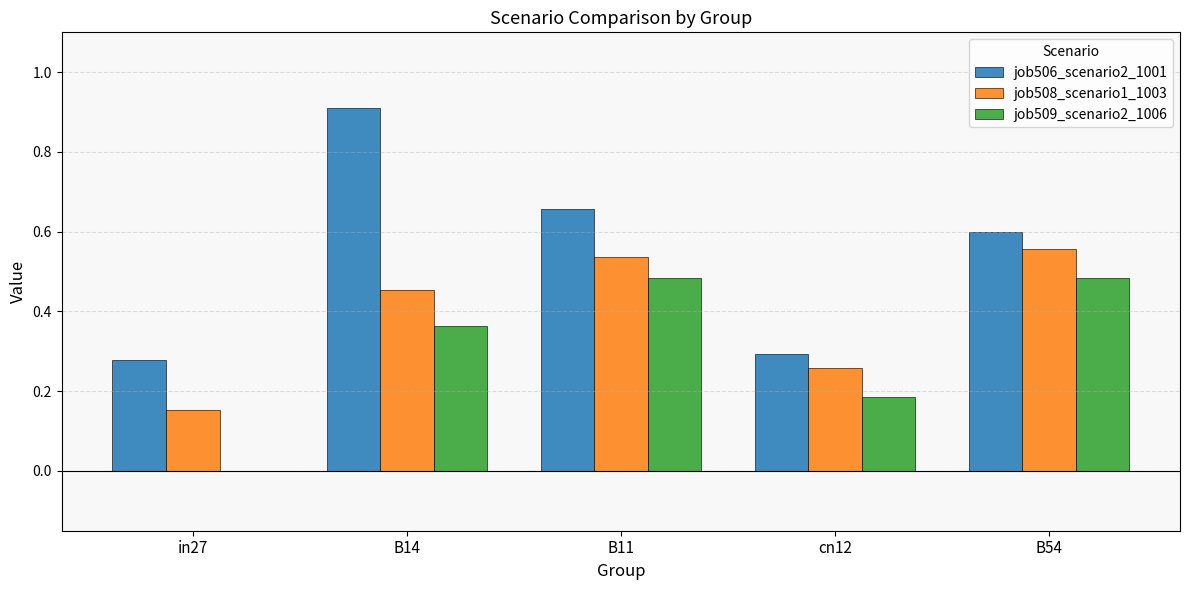

What is the highest value of the job506_scenario2_1001 series?

0.9